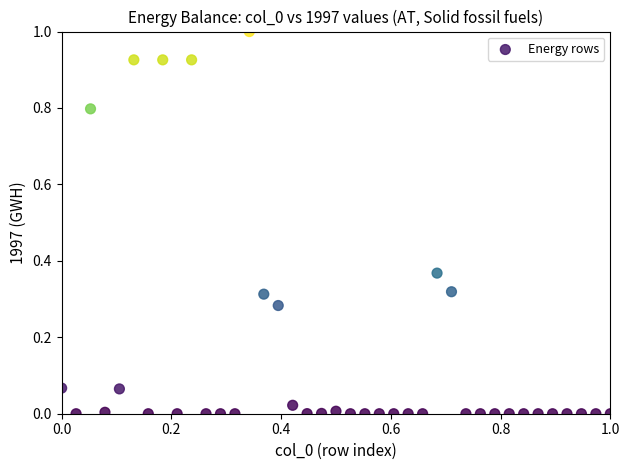

What is the range of X values (max minus min)?

1.0